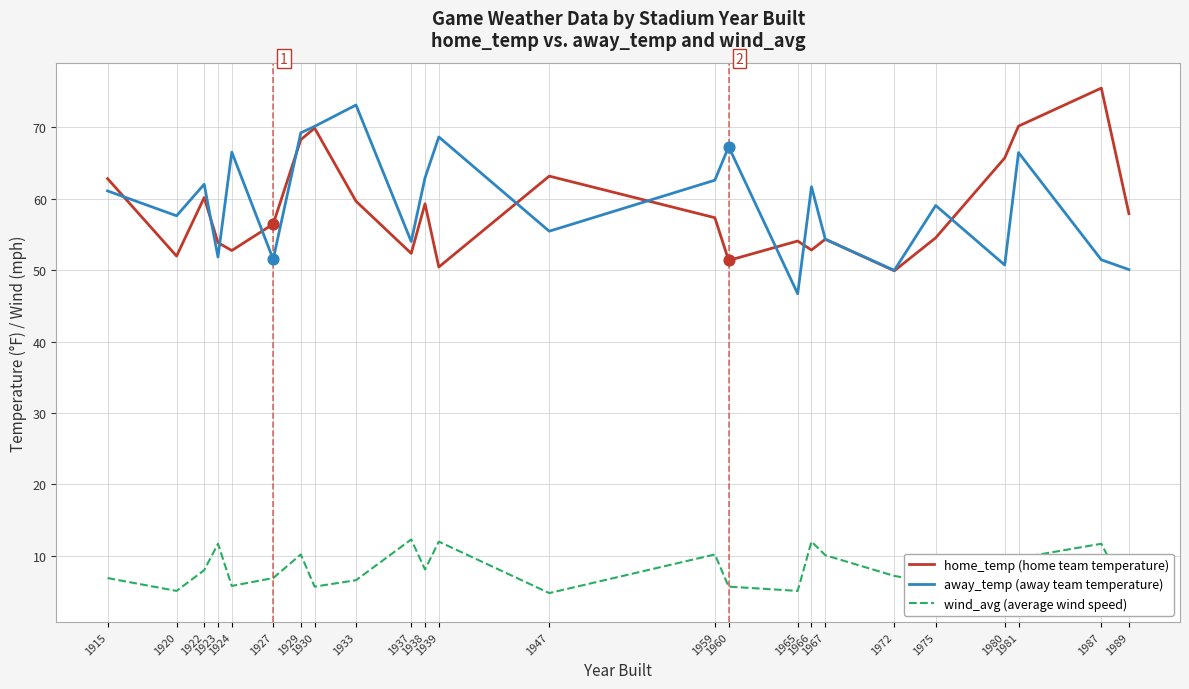

At how many categories does at least one series exceed 67?

7